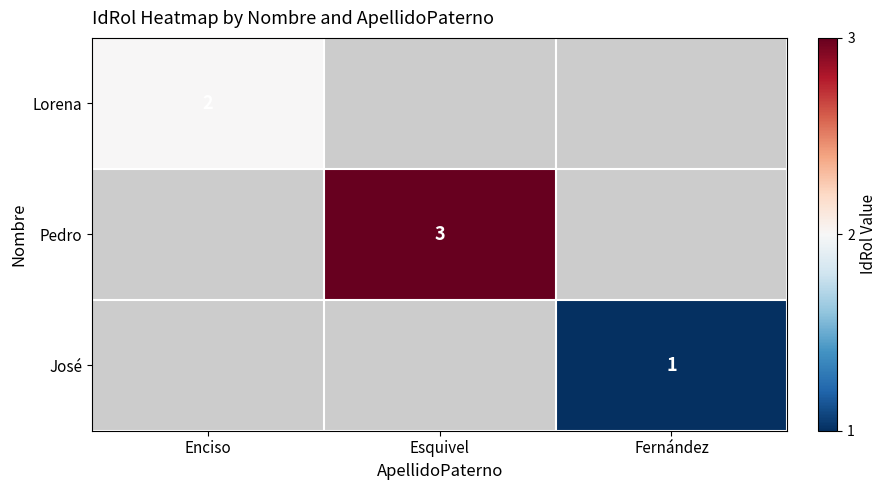

The Pedro series shows 5 at Esquivel. True or false?

False